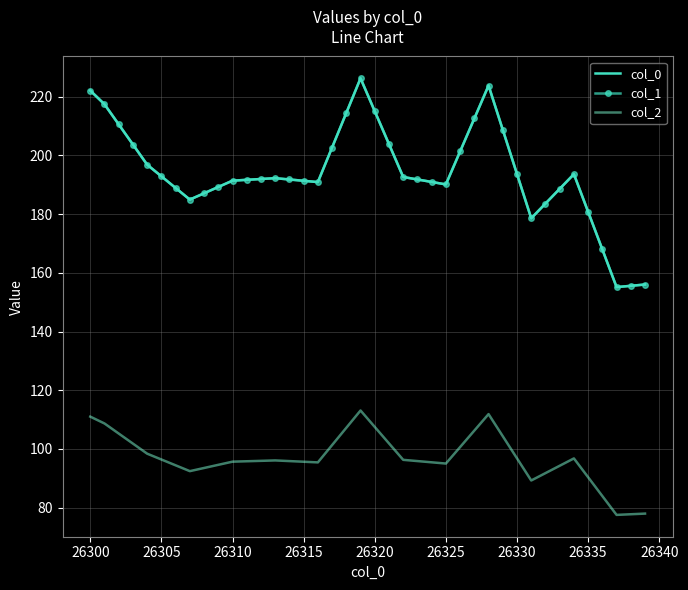

True or false: col_2 has more than 1 points higher than both neighbors.

True